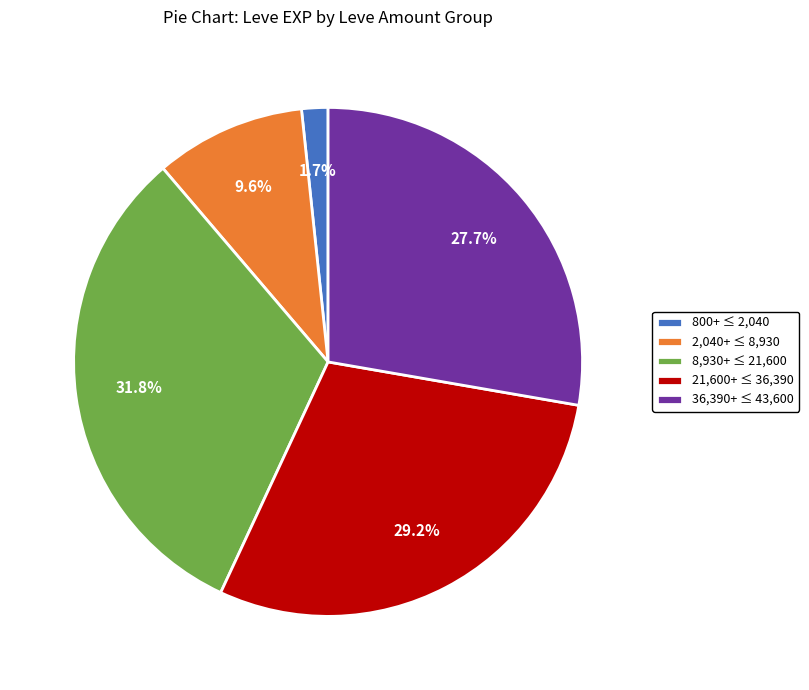

Between 2,040+ ≤ 8,930 and 800+ ≤ 2,040, which is larger?

2,040+ ≤ 8,930